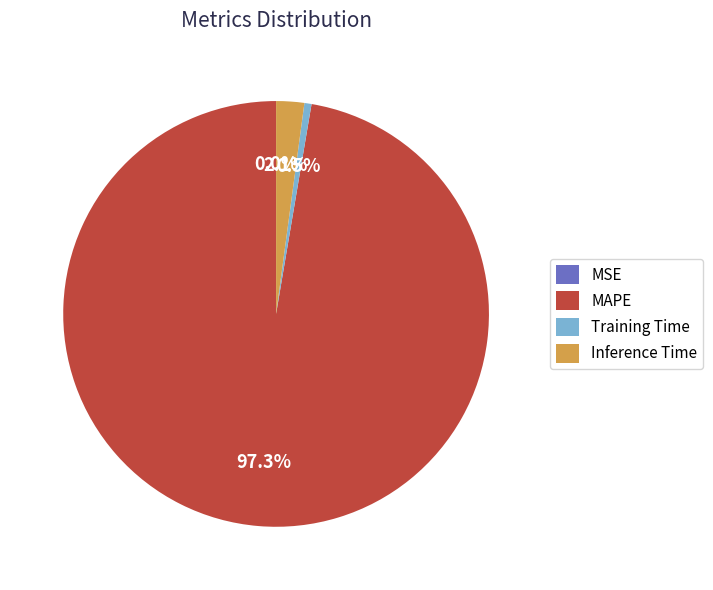

Which category has the biggest portion of the pie?

MAPE